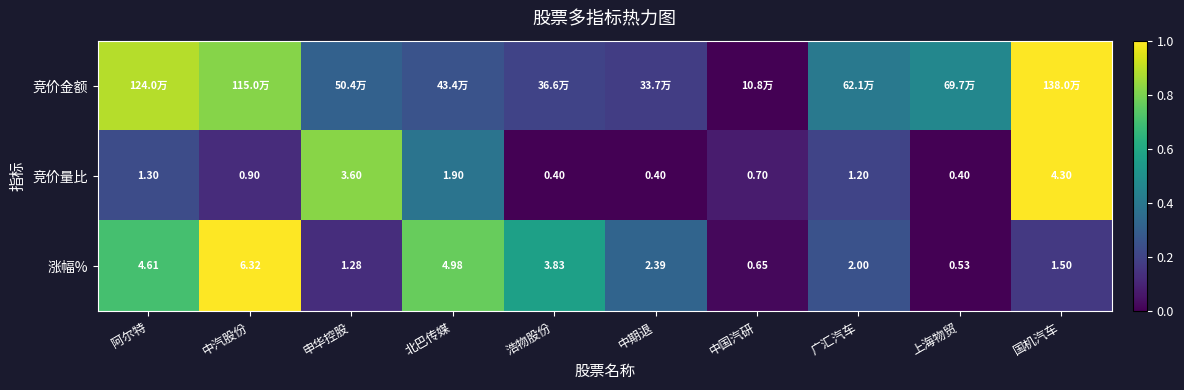

At which label is 竞价量比 closest to 2?

北巴传媒